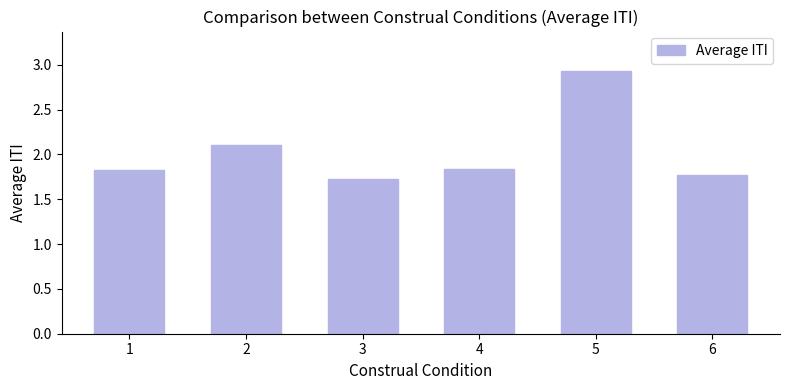

What is the value of the 5th bar from the left?

2.9